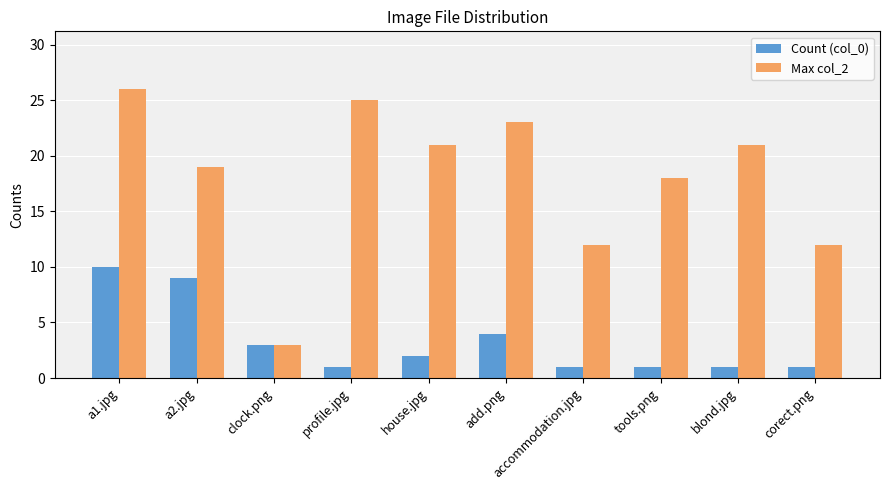

Is the value of Count (col_0) at corect.png greater than the value of Max col_2 at a1.jpg?

No